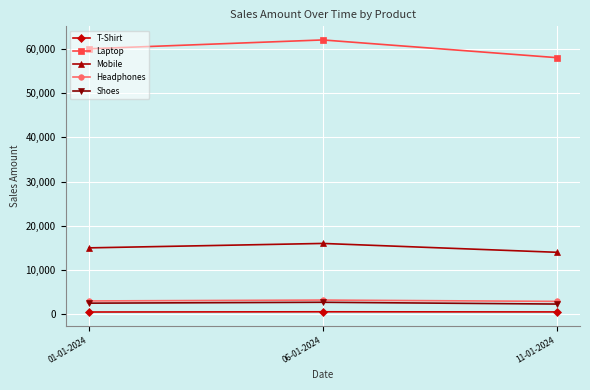

The value of Laptop at 06-01-2024 is 35423. True or false?

False